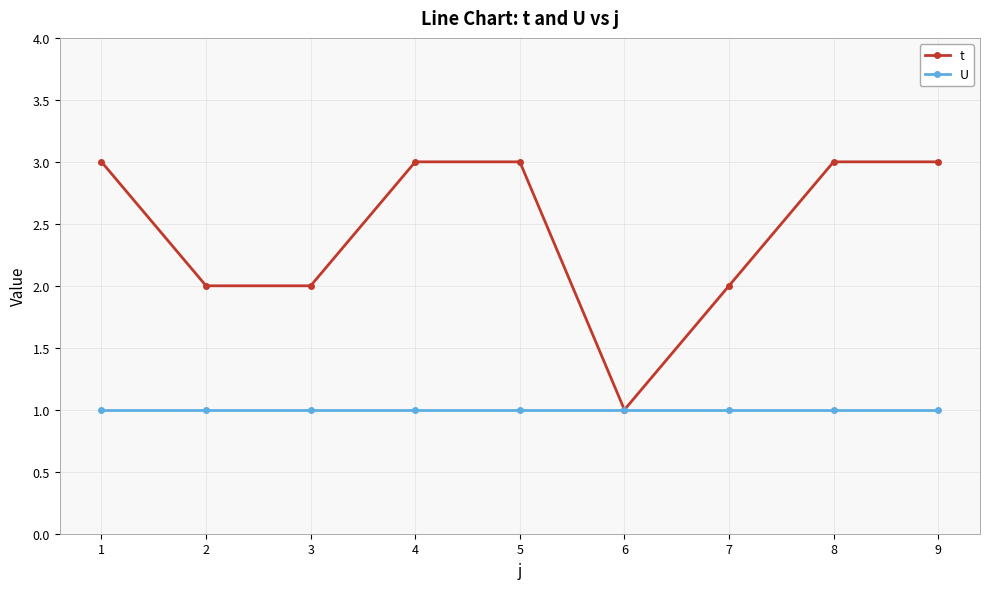

Does the chart display data point markers on the line(s)?

Yes